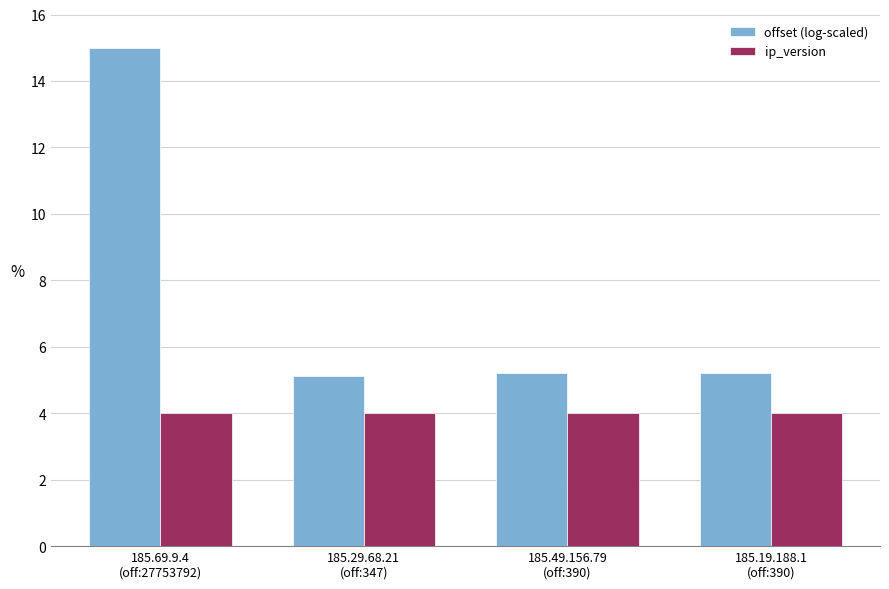

True or false: ip_version has a value of 1.8 at 185.19.188.1
(off:390).

False